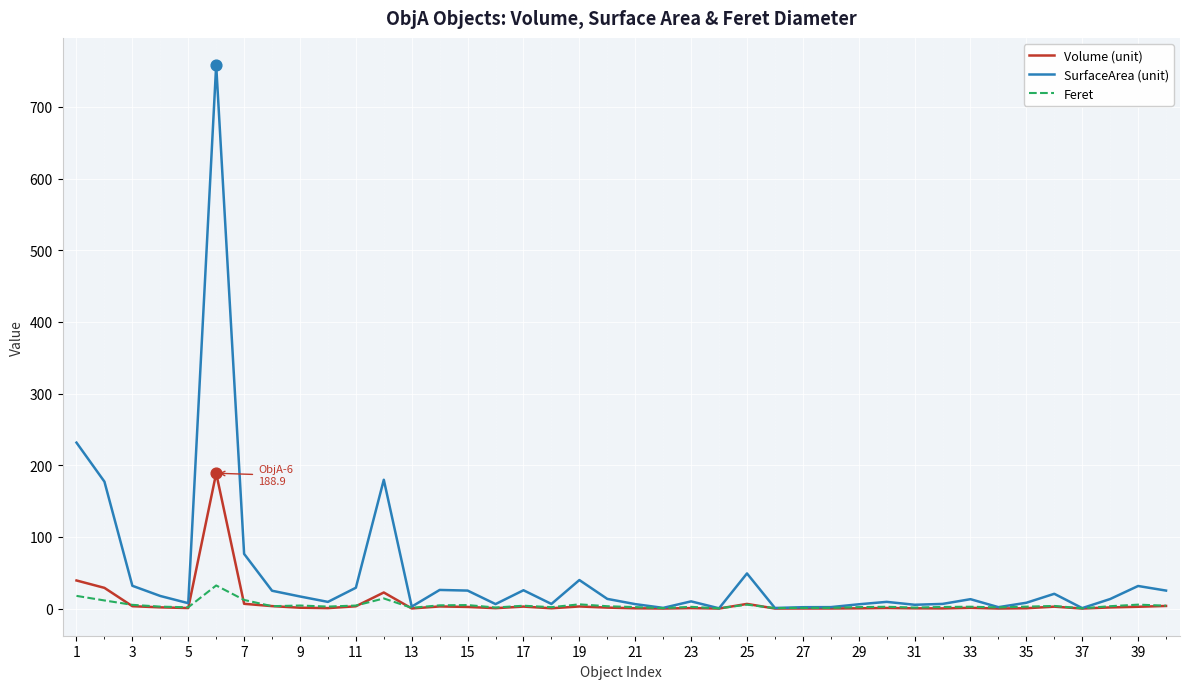

List the series in order of their peak value, lowest first.

Feret, Volume (unit), SurfaceArea (unit)